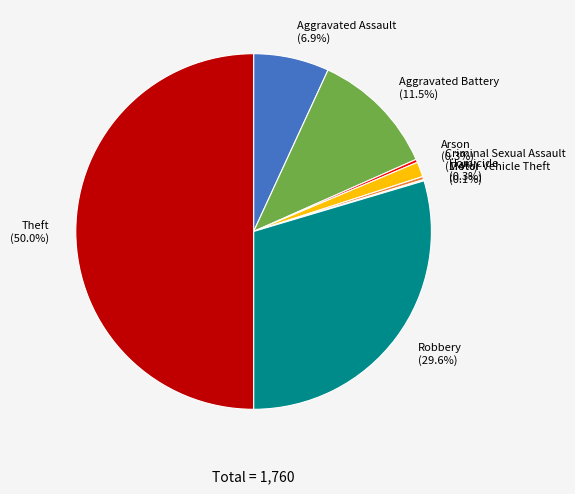

Do Aggravated Battery and Arson together represent more than half of the pie?

No